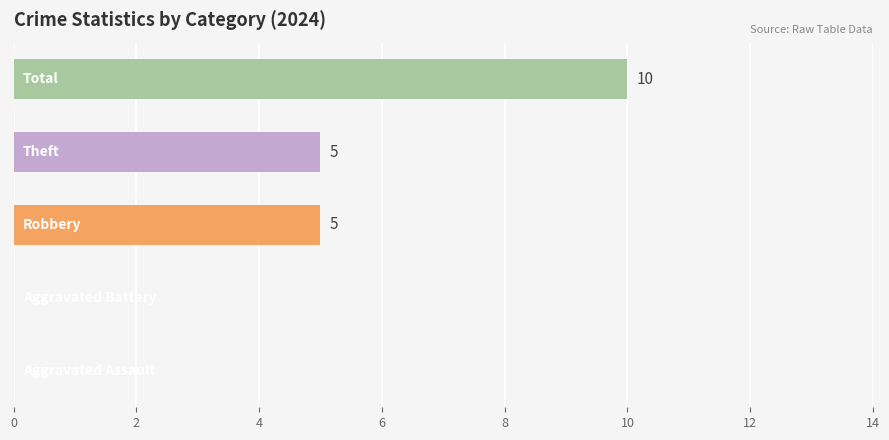

How many series are shown in this chart?

1